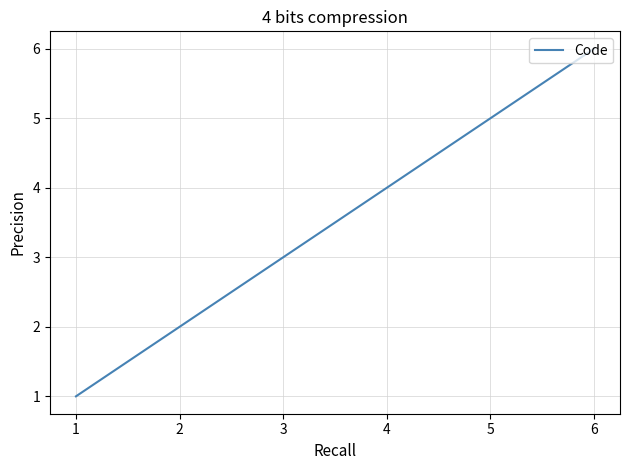

What is the difference between the second highest and second lowest values?

3